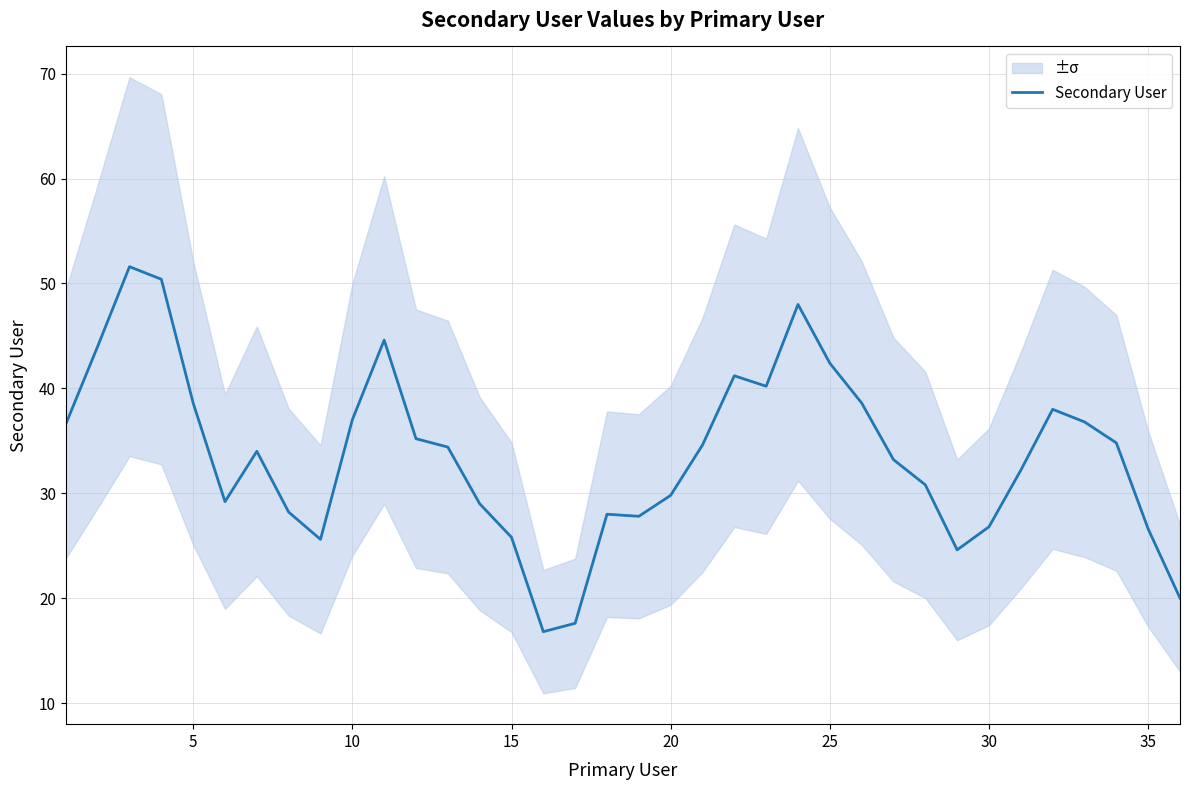

True or false: Secondary User has a value of 38.6 at 5.

True